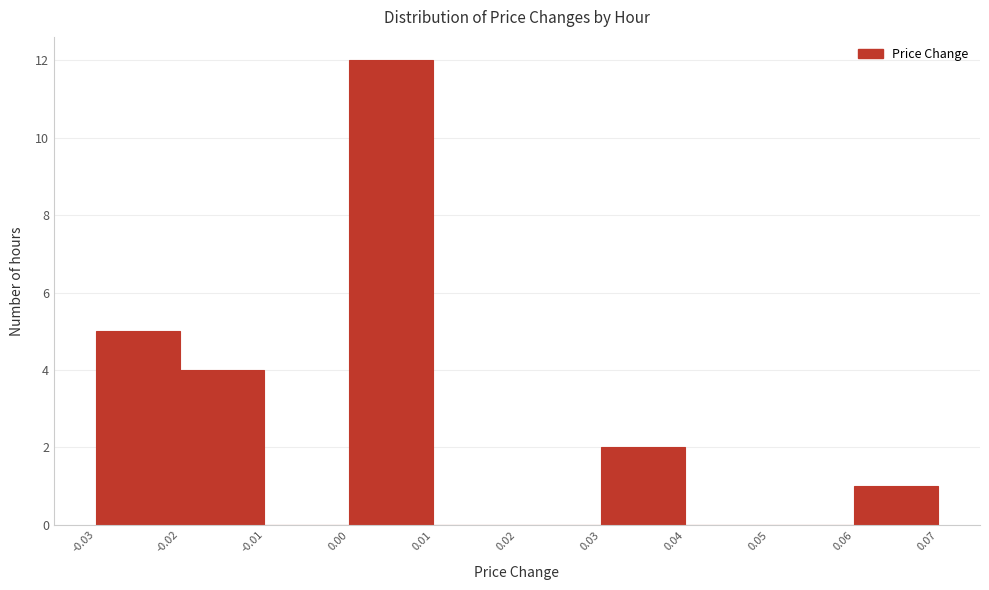

Reading left to right, transcribe this chart: for each bar, give the range it covers on the x-axis and its height. The values are not printed on the chart, so give them approximately, as read against the axis.

-0.03 to -0.02: 5
-0.02 to -0.01: 4
-0.01 to 0.00: 0
0.00 to 0.01: 12
0.01 to 0.02: 0
0.02 to 0.03: 0
0.03 to 0.04: 2
0.04 to 0.05: 0
0.05 to 0.06: 0
0.06 to 0.07: 1